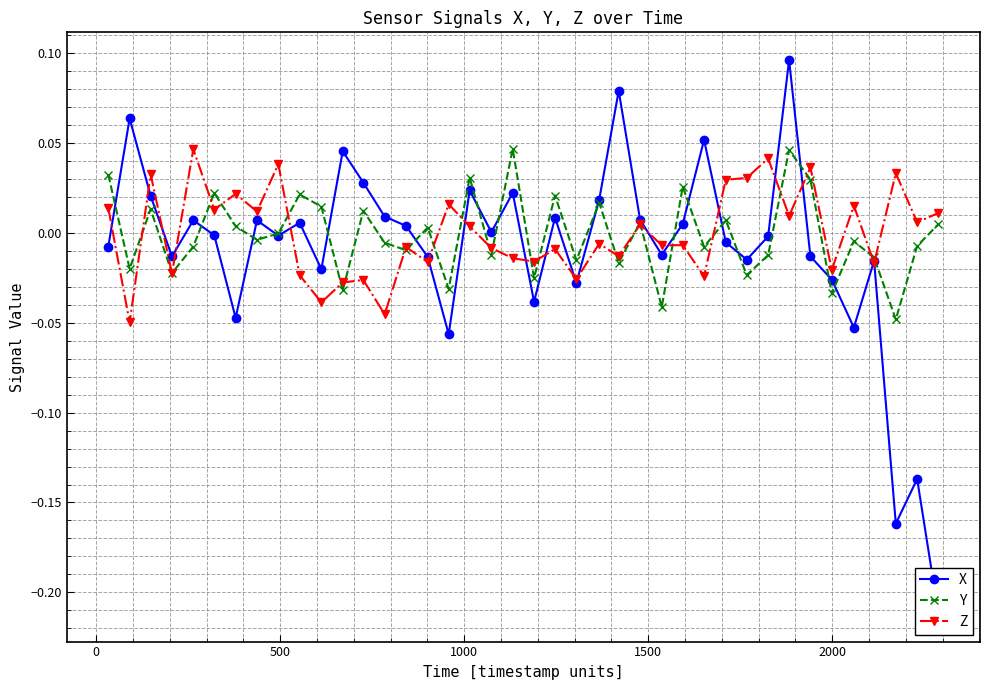

In Y, how many points are lower than both neighbors (excluding endpoints)?

15